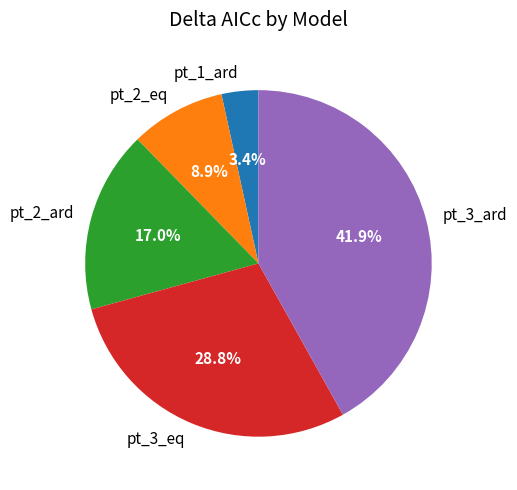

Rank the categories by value from highest to lowest.

pt_3_ard, pt_3_eq, pt_2_ard, pt_2_eq, pt_1_ard